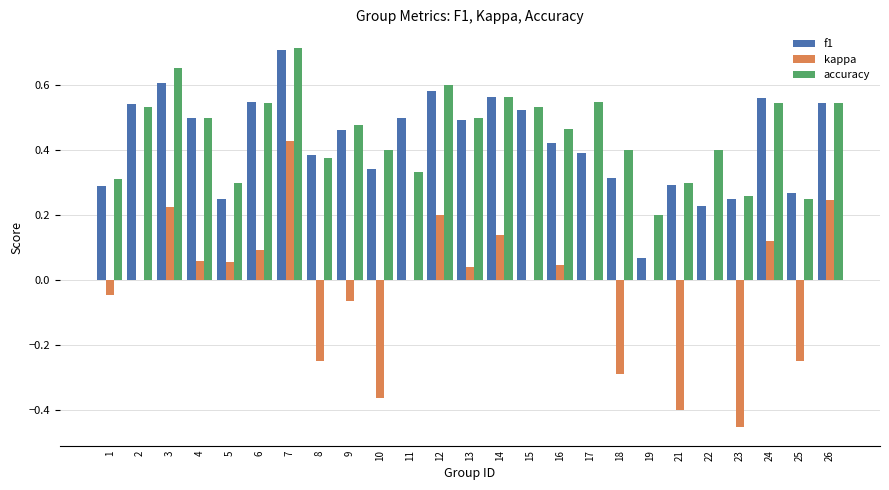

Which series changed the most between 4 and 7?

kappa